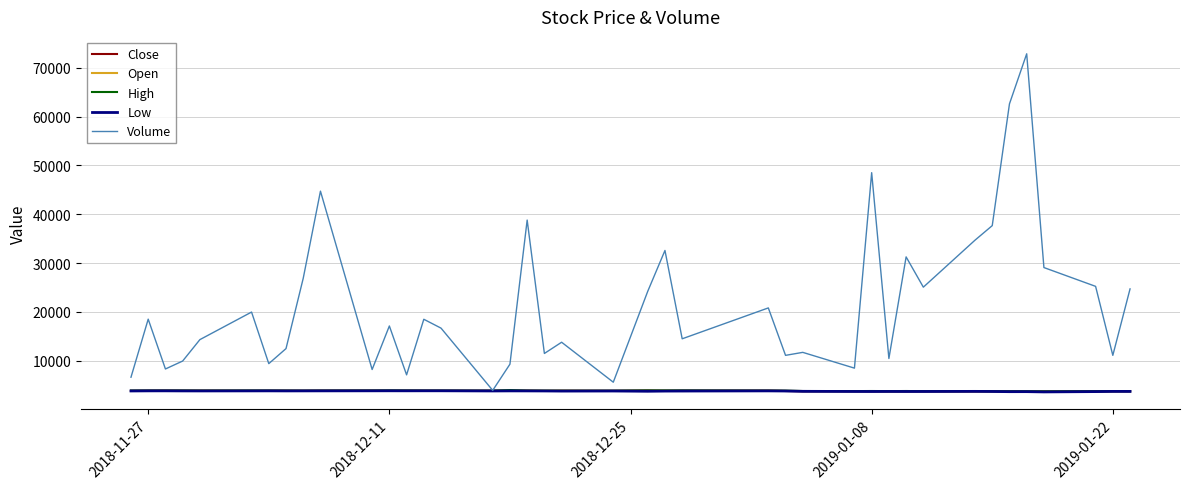

True or false: Volume has more than 1 interior local peaks.

True